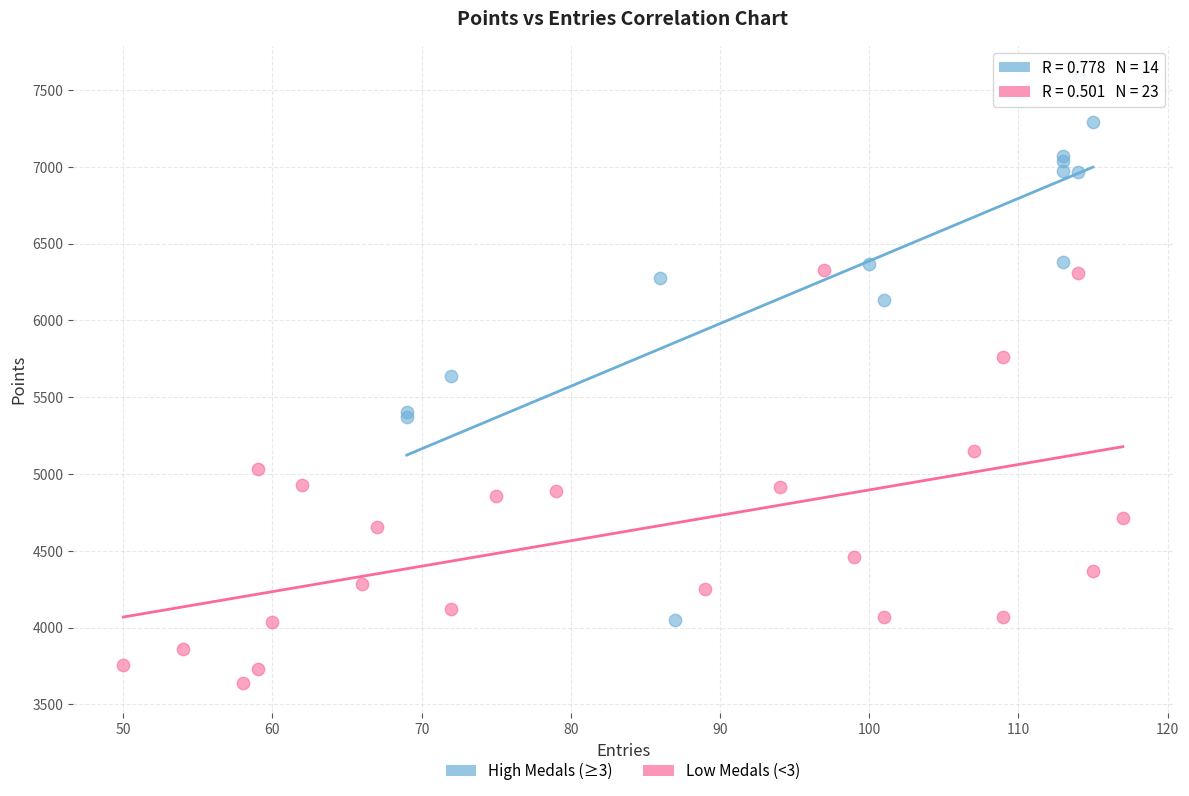

Which series contains the lowest Y value?

Low Medals (<3)